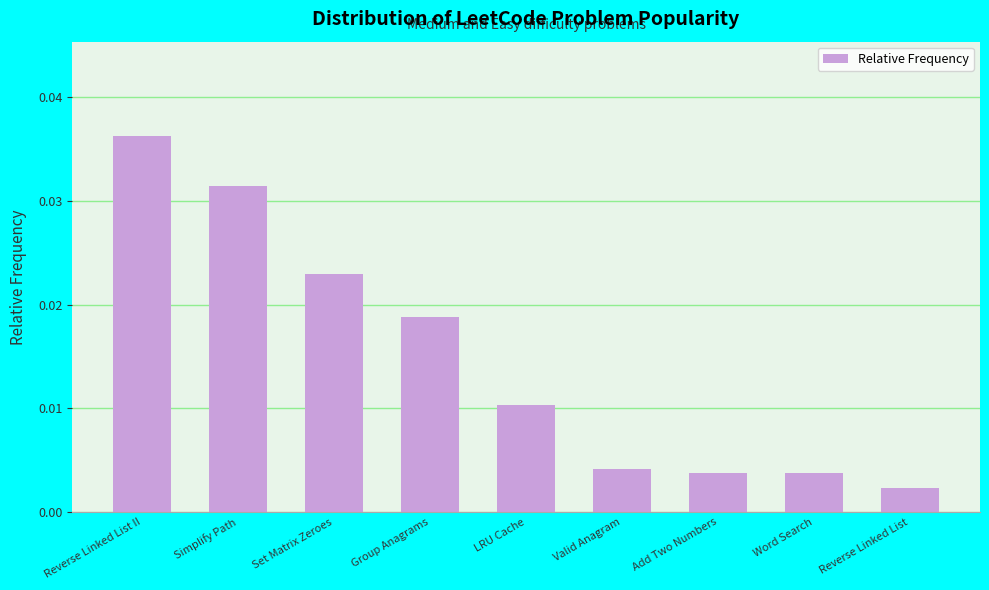

Which label corresponds to the smallest value in the chart?

Reverse Linked List